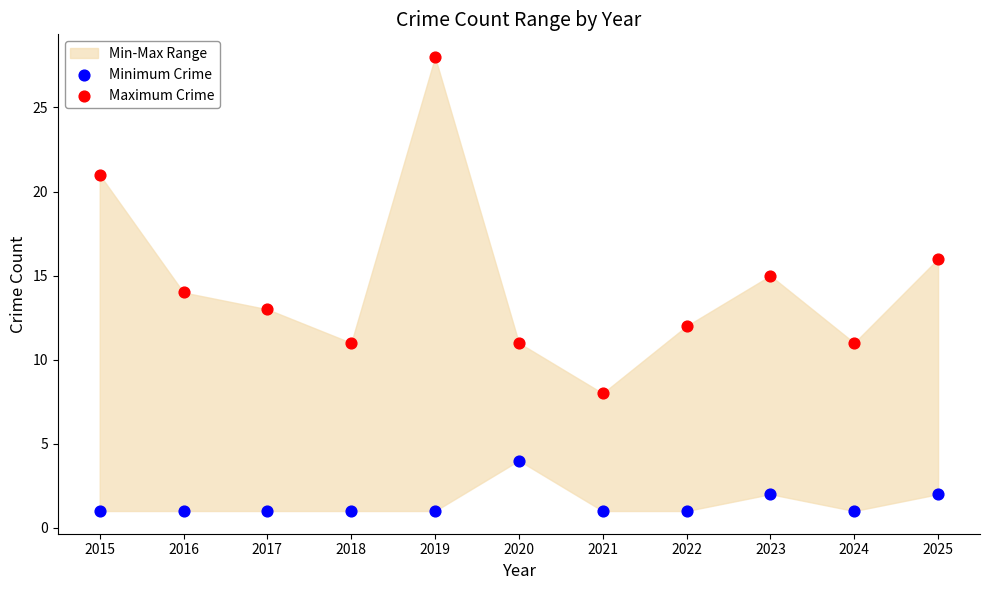

Which series has the largest Y range (max minus min)?

Maximum Crime